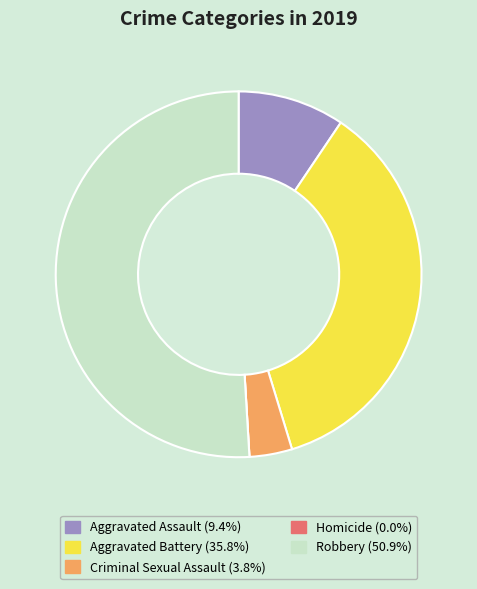

Is the sum of Criminal Sexual Assault and Robbery greater than half?

Yes